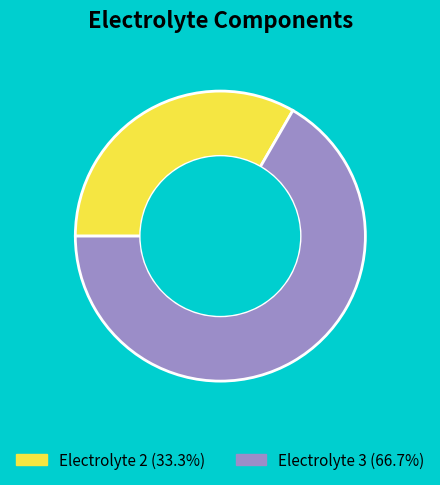

Does any single category account for the majority?

Yes